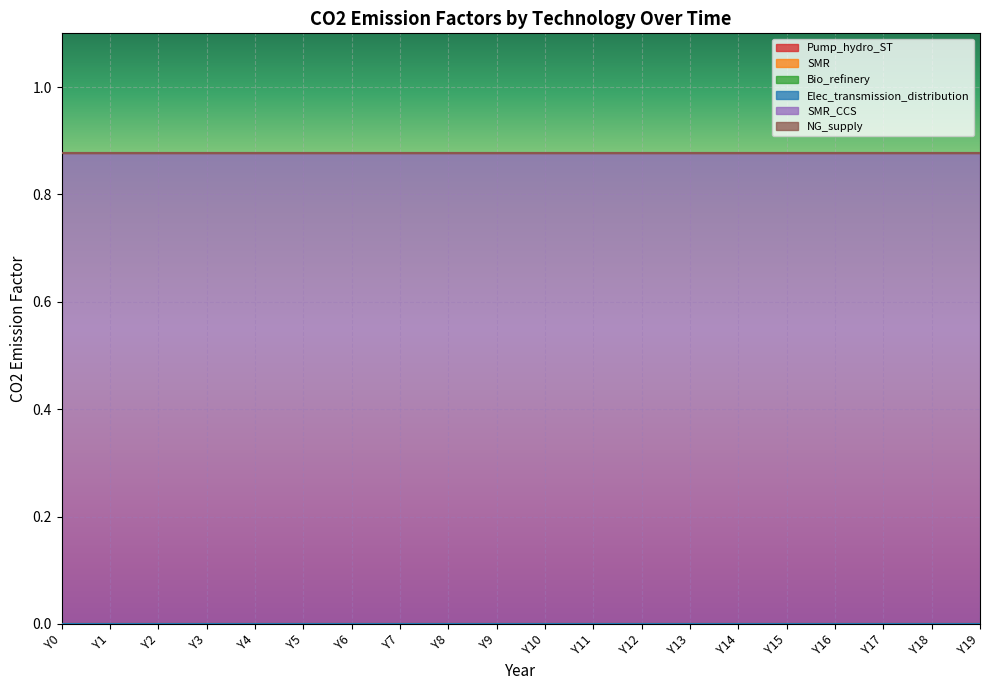

Reading left to right, list all the values displayed in this chart.

Pump_hydro_ST: Y0=0.0	Y1=0.0	Y2=0.0	Y3=0.0	Y4=0.0	Y5=0.0	Y6=0.0	Y7=0.0	Y8=0.0	Y9=0.0	Y10=0.0	Y11=0.0	Y12=0.0	Y13=0.0	Y14=0.0	Y15=0.0	Y16=0.0	Y17=0.0	Y18=0.0	Y19=0.0
SMR: Y0=0.0	Y1=0.0	Y2=0.0	Y3=0.0	Y4=0.0	Y5=0.0	Y6=0.0	Y7=0.0	Y8=0.0	Y9=0.0	Y10=0.0	Y11=0.0	Y12=0.0	Y13=0.0	Y14=0.0	Y15=0.0	Y16=0.0	Y17=0.0	Y18=0.0	Y19=0.0
Bio_refinery: Y0=0.0	Y1=0.0	Y2=0.0	Y3=0.0	Y4=0.0	Y5=0.0	Y6=0.0	Y7=0.0	Y8=0.0	Y9=0.0	Y10=0.0	Y11=0.0	Y12=0.0	Y13=0.0	Y14=0.0	Y15=0.0	Y16=0.0	Y17=0.0	Y18=0.0	Y19=0.0
Elec_transmission_distribution: Y0=0.0	Y1=0.0	Y2=0.0	Y3=0.0	Y4=0.0	Y5=0.0	Y6=0.0	Y7=0.0	Y8=0.0	Y9=0.0	Y10=0.0	Y11=0.0	Y12=0.0	Y13=0.0	Y14=0.0	Y15=0.0	Y16=0.0	Y17=0.0	Y18=0.0	Y19=0.0
SMR_CCS: Y0=0.9	Y1=0.9	Y2=0.9	Y3=0.9	Y4=0.9	Y5=0.9	Y6=0.9	Y7=0.9	Y8=0.9	Y9=0.9	Y10=0.9	Y11=0.9	Y12=0.9	Y13=0.9	Y14=0.9	Y15=0.9	Y16=0.9	Y17=0.9	Y18=0.9	Y19=0.9
NG_supply: Y0=0.0	Y1=0.0	Y2=0.0	Y3=0.0	Y4=0.0	Y5=0.0	Y6=0.0	Y7=0.0	Y8=0.0	Y9=0.0	Y10=0.0	Y11=0.0	Y12=0.0	Y13=0.0	Y14=0.0	Y15=0.0	Y16=0.0	Y17=0.0	Y18=0.0	Y19=0.0